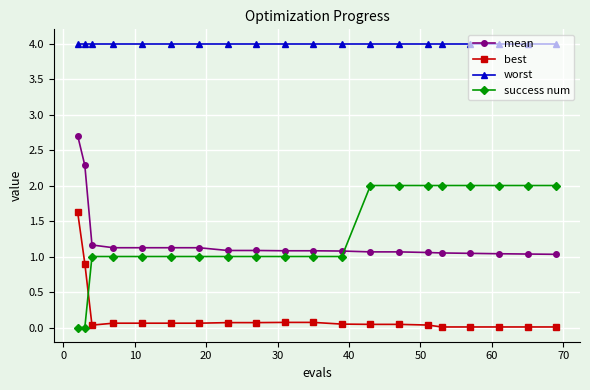

What is the difference between the second highest and minimum values in the success num series?

2.0